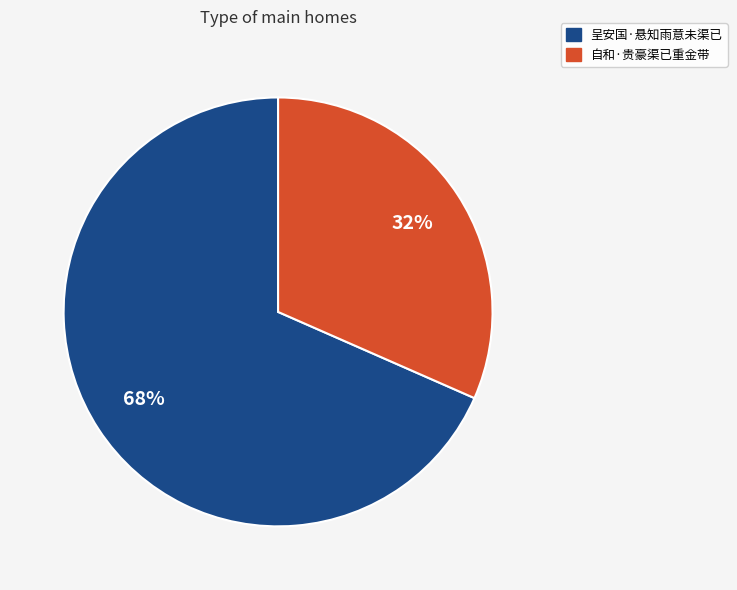

Do 自和·贵豪渠已重金带 and 呈安国·悬知雨意未渠已 together represent more than half of the pie?

Yes